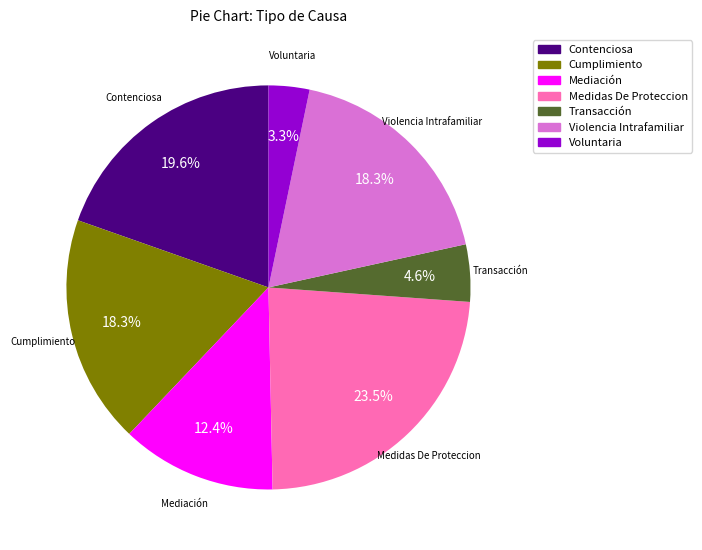

How many slices are in this pie chart?

7